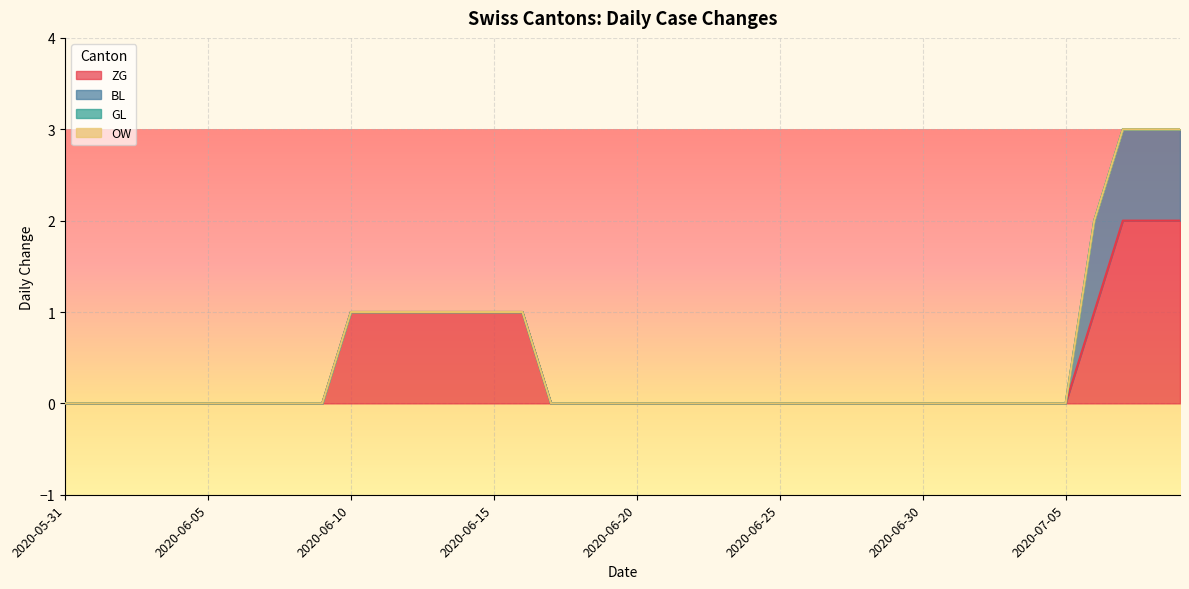

How many categories are shown in the chart?

40